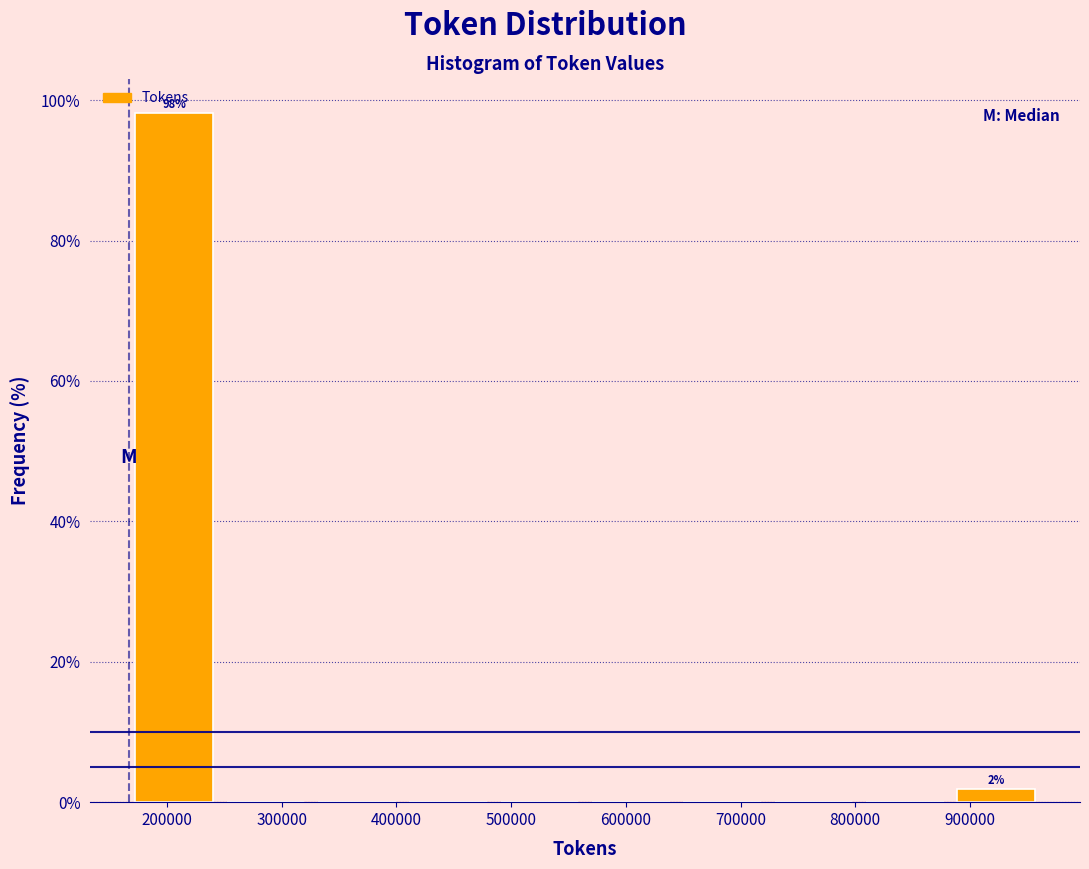

Over which range of the x-axis is the bar tallest?

170000 to 250000